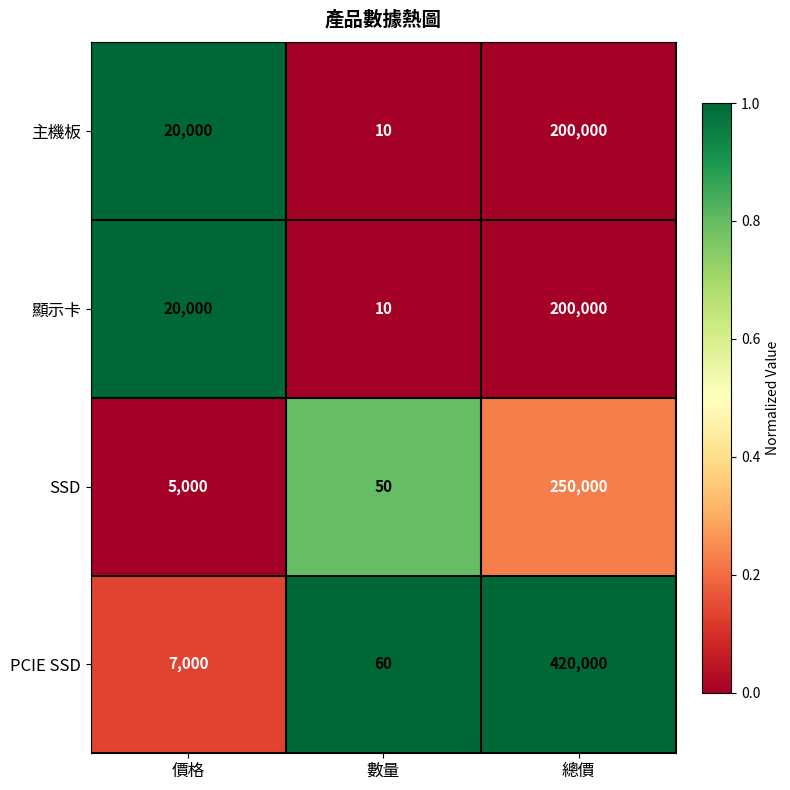

At which category is the sum across all series the highest?

總價